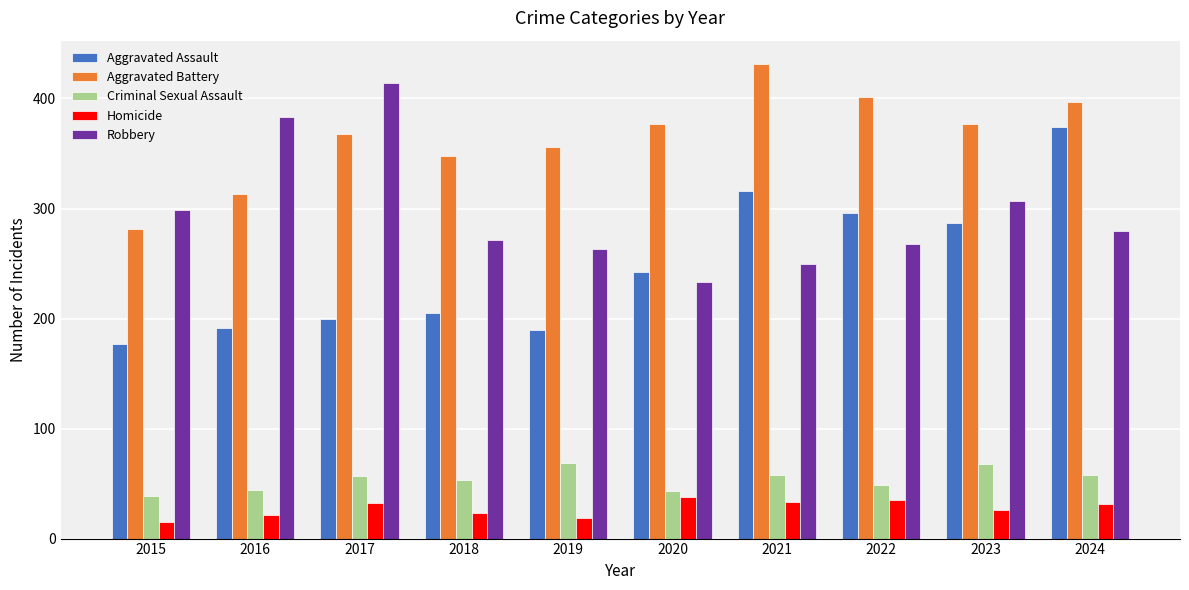

At 2020, list the series in order from smallest to largest.

Homicide, Criminal Sexual Assault, Robbery, Aggravated Assault, Aggravated Battery